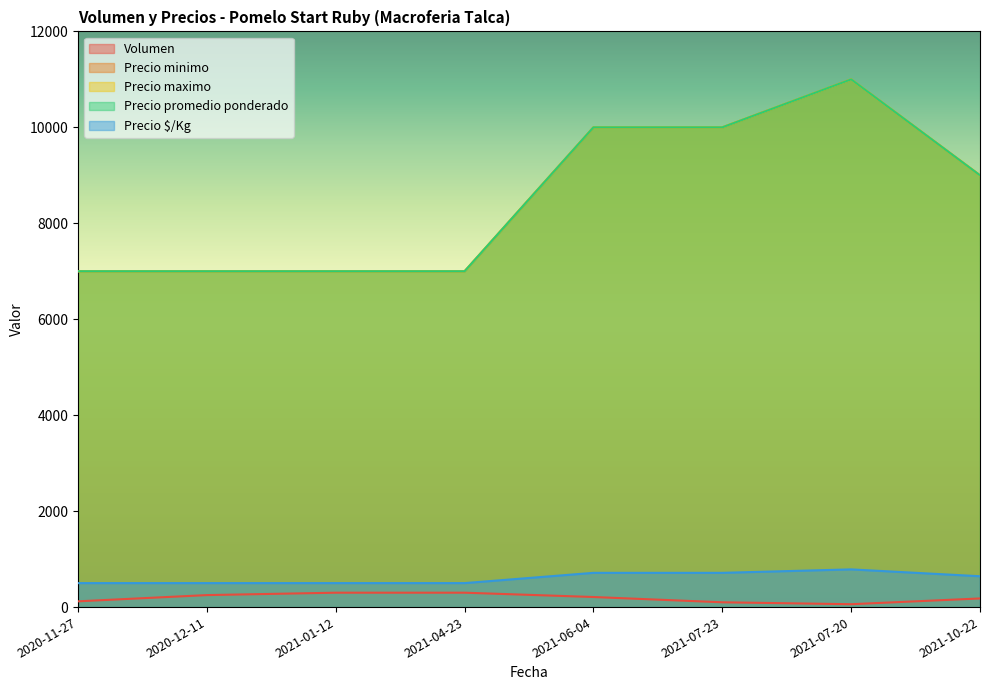

Which series has the largest total across all categories?

Precio minimo